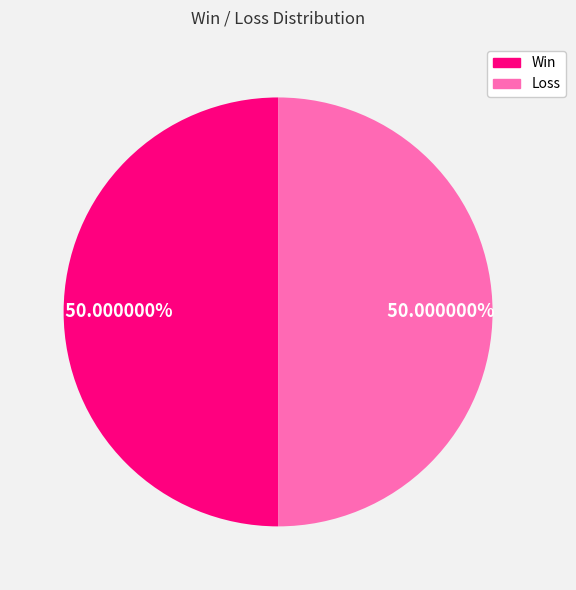

How many segments does this pie chart have?

2